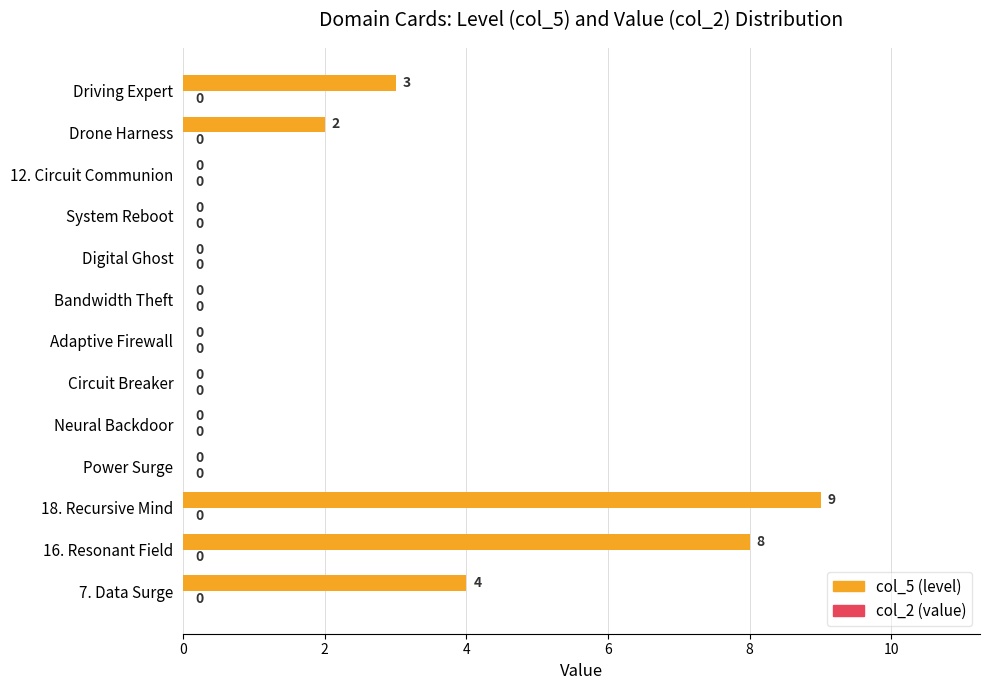

What is the greatest value displayed?

9